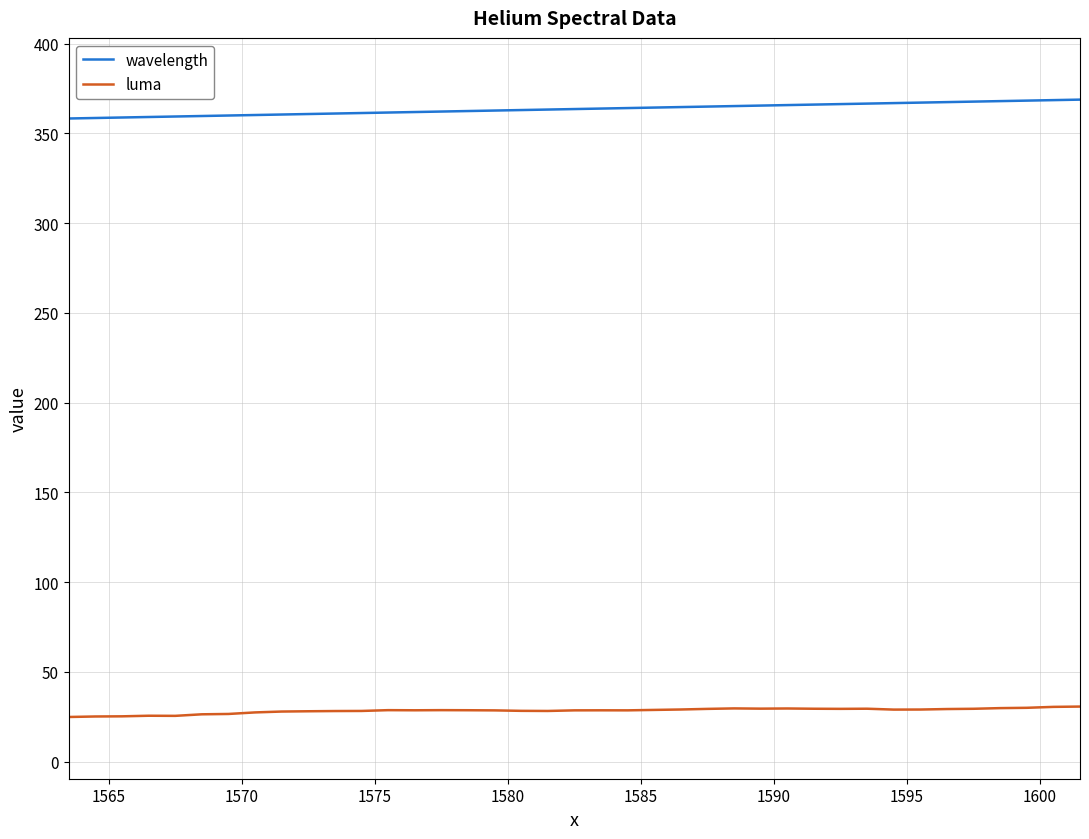

What is the average value of the wavelength series?

363.6